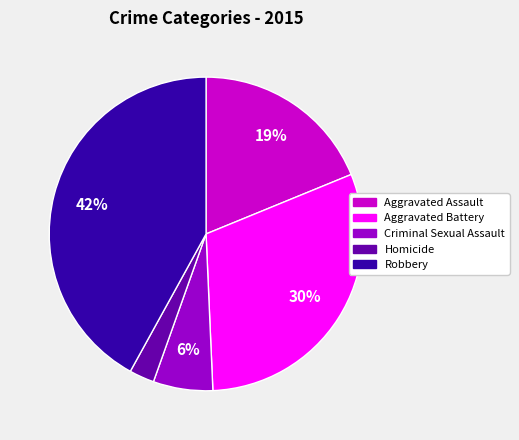

Is the sum of Aggravated Battery and Robbery greater than half?

Yes